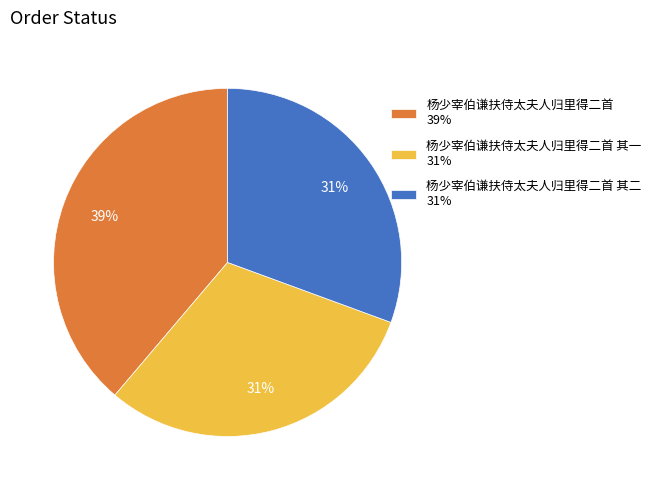

Is it true that 杨少宰伯谦扶侍太夫人归里得二首 其二 31% is 31% of the pie?

True